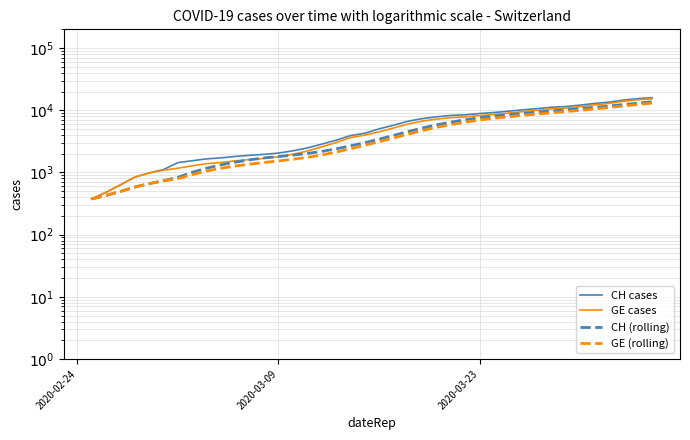

Which series has the largest total across all categories?

CH cases